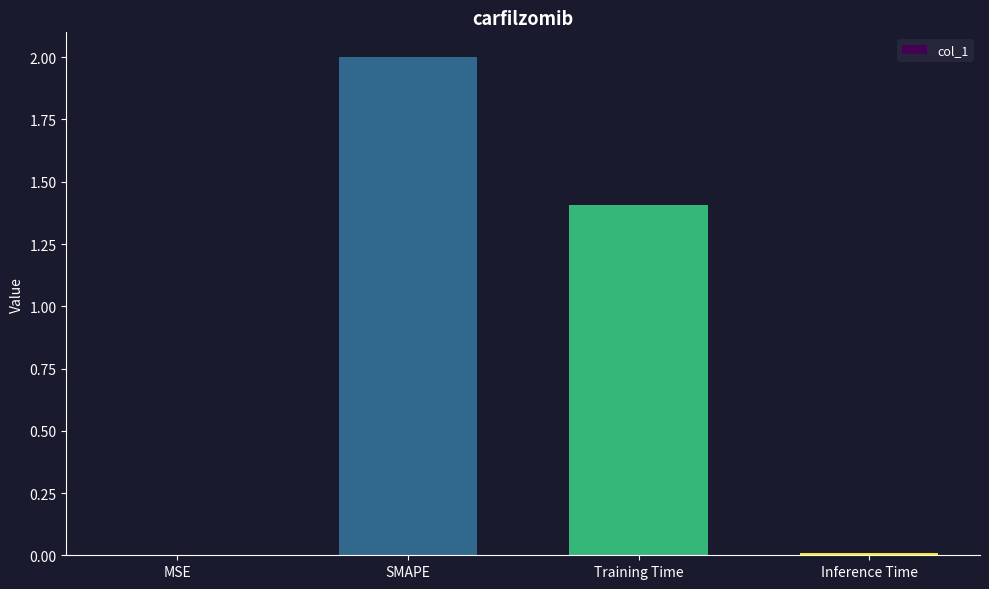

What is the maximum value shown in the chart?

2.0